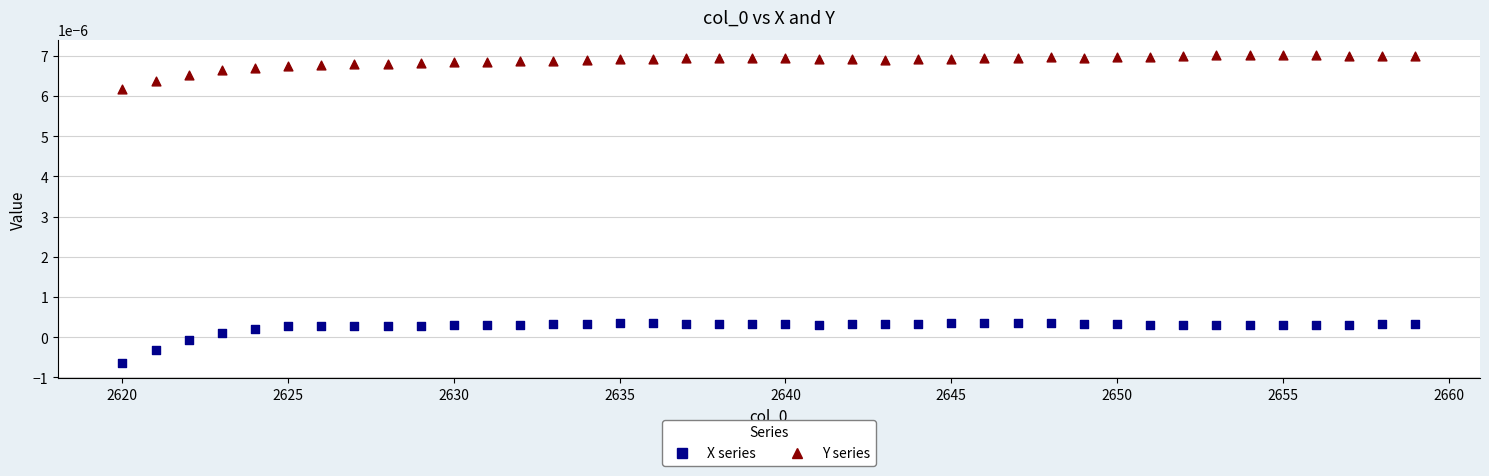

Count the number of points in this scatter plot.

80